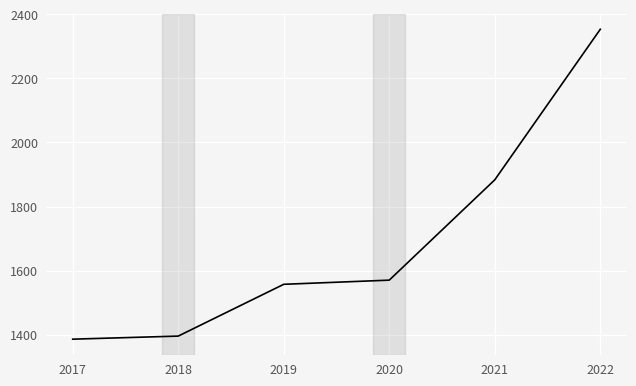

List the labels in order of value, smallest first.

2017, 2018, 2019, 2020, 2021, 2022